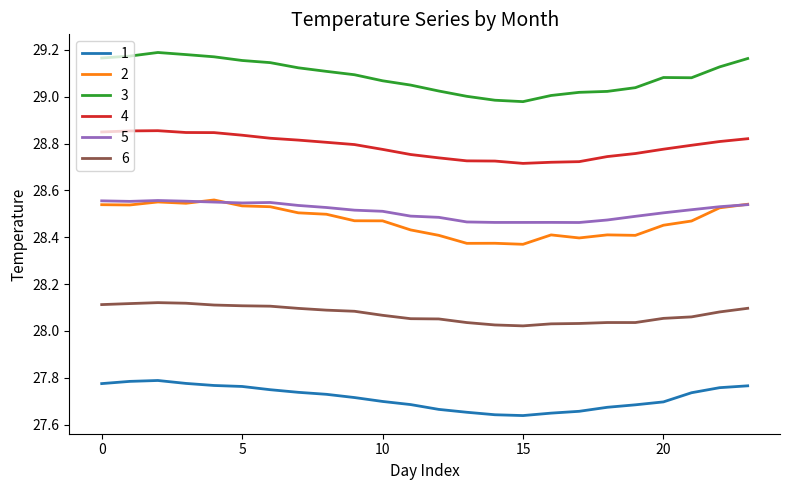

What is the difference between the second highest and second lowest values in the 4 series?

0.1